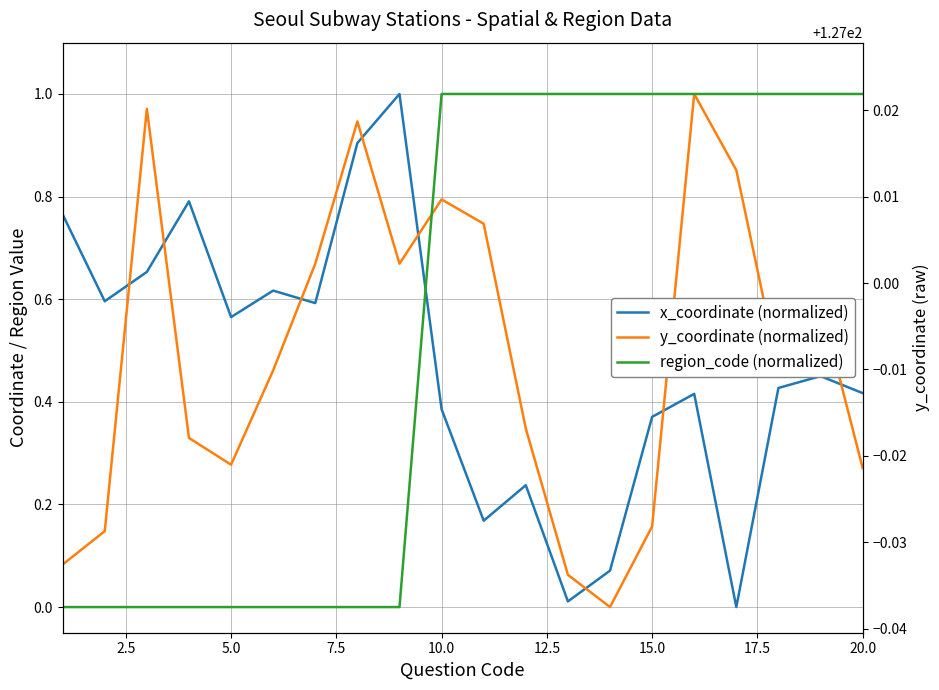

What is the difference between the second highest and minimum values in the region_code (normalized) series?

1.0